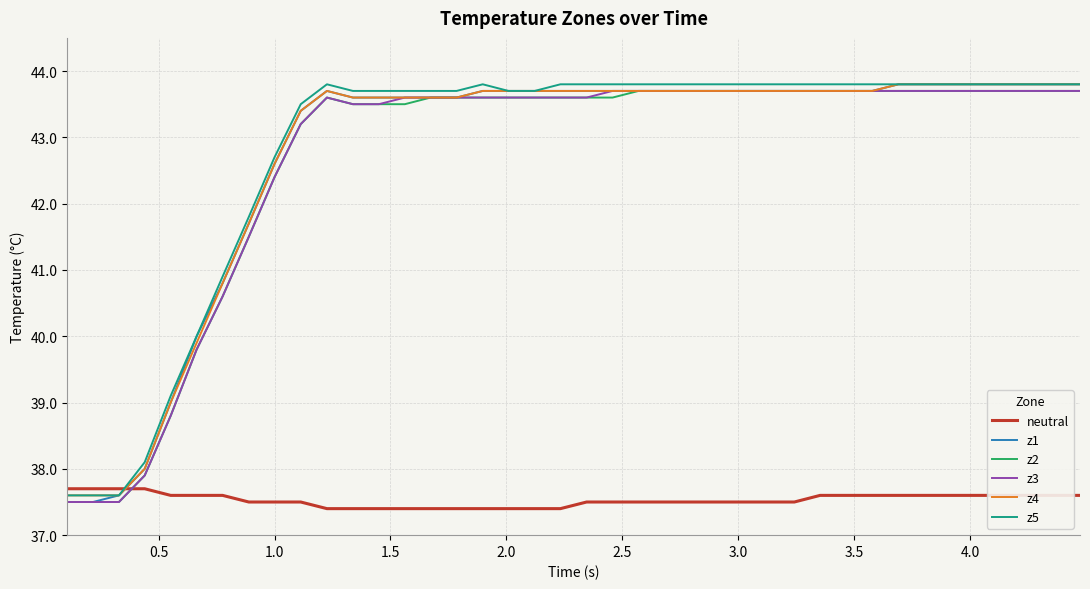

What is the minimum value for neutral?

37.4